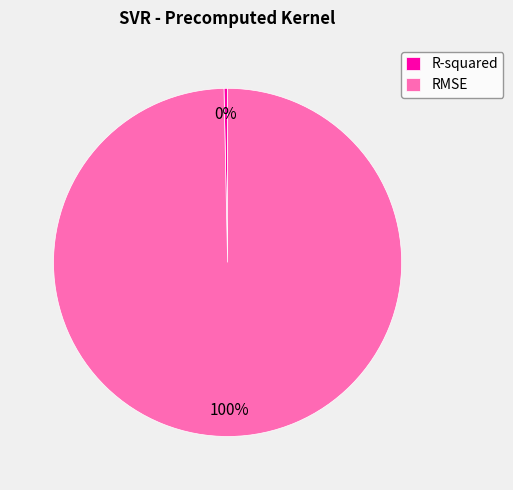

Which has a higher value, R-squared or RMSE?

RMSE